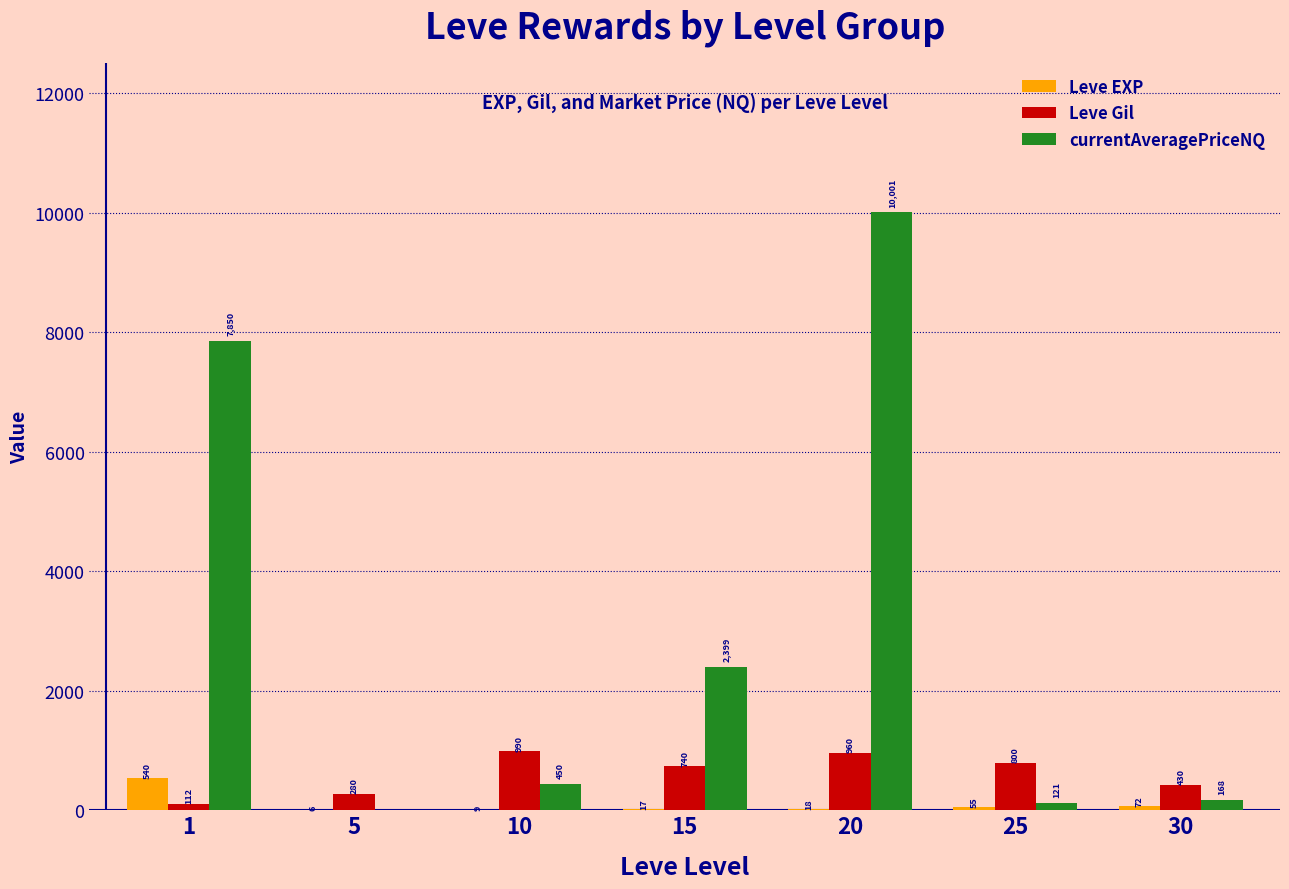

What is the approximate value of Leve Gil at 15, to the nearest 10?

740